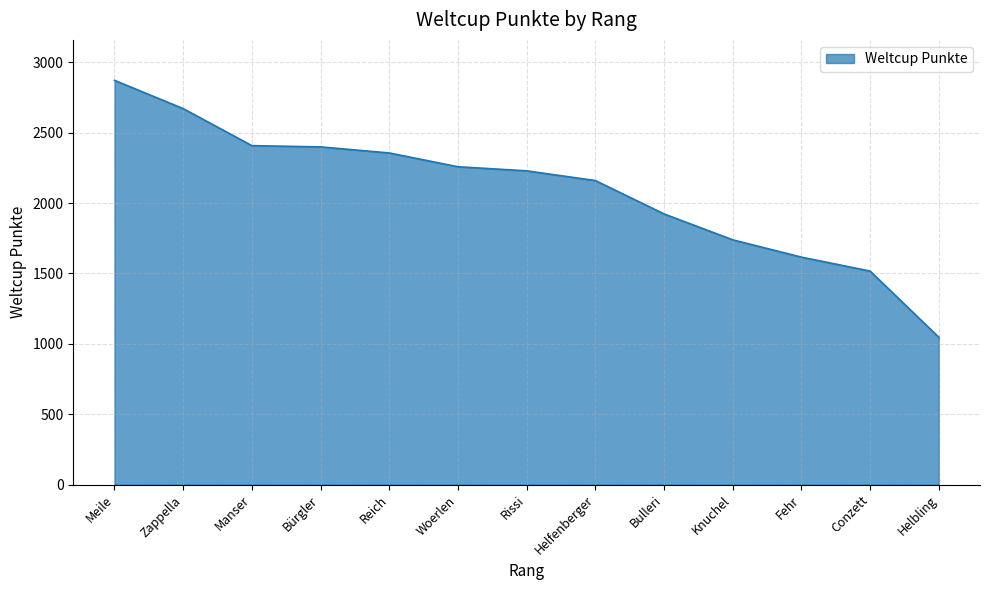

At which category does the chart reach its peak across all series?

Meile